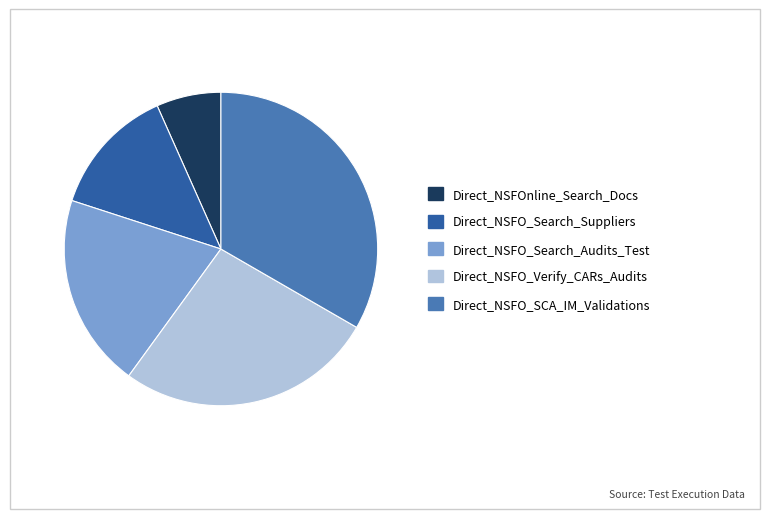

How many slices are in this pie chart?

5